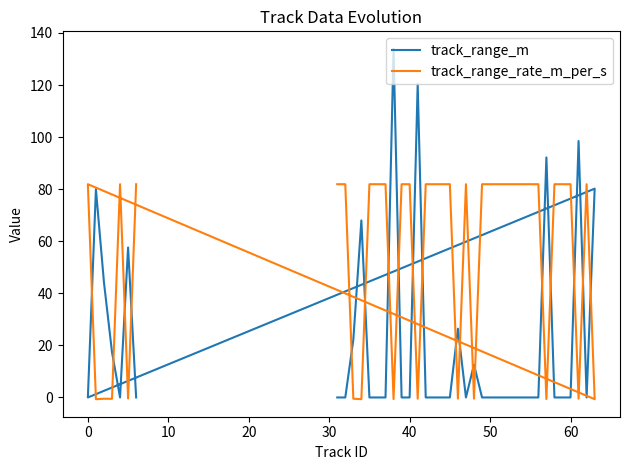

What is the sum of all track_range_rate_m_per_s values?

2204.6